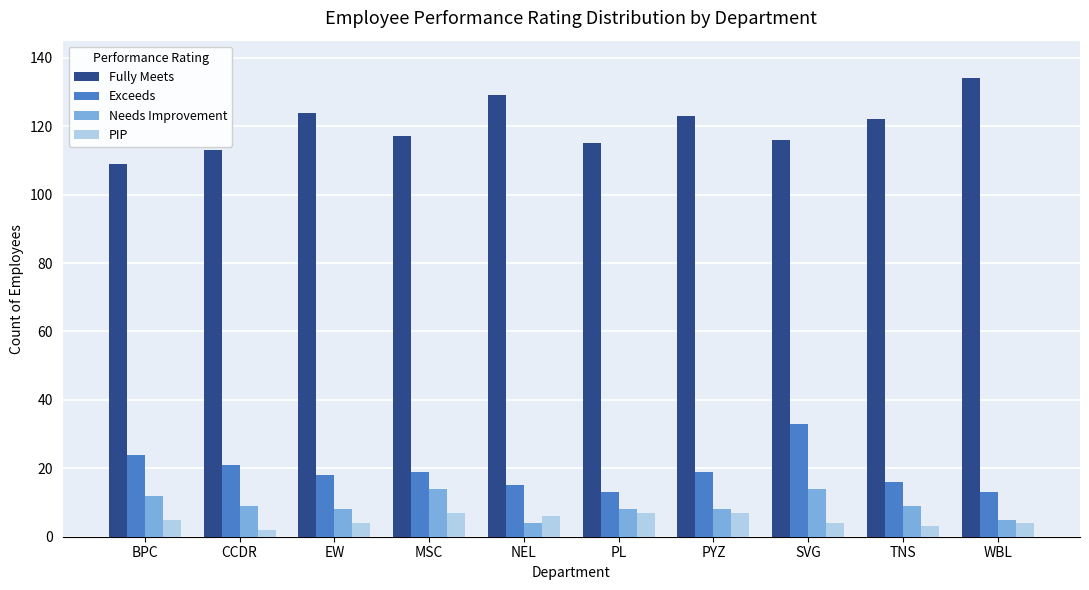

What is the sum of all Needs Improvement values?

91